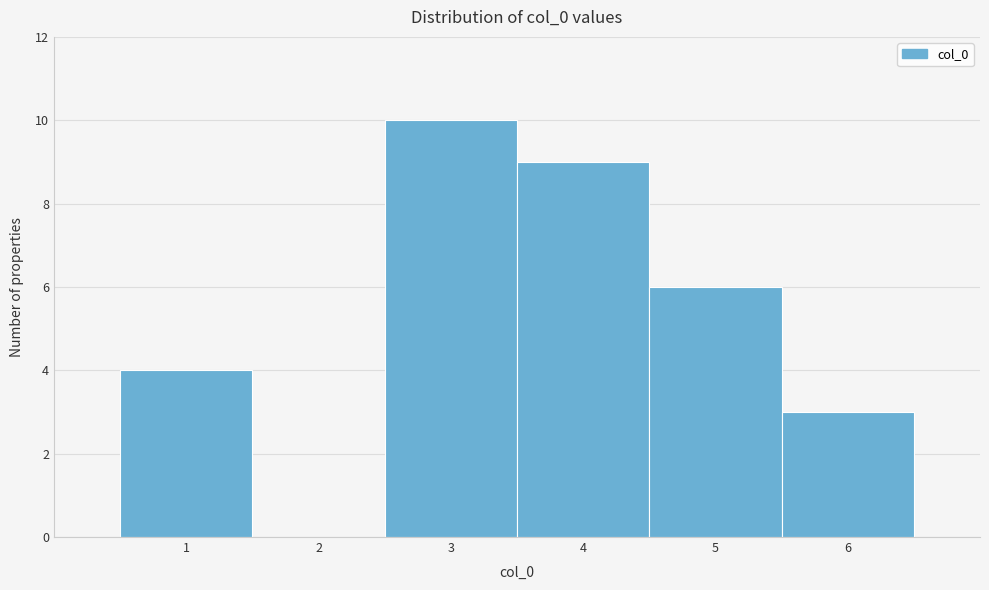

How tall is the bar that spans 3.5 to 4.5 on the x-axis? The values are not printed on the chart, so give them approximately, as read against the axis.

9